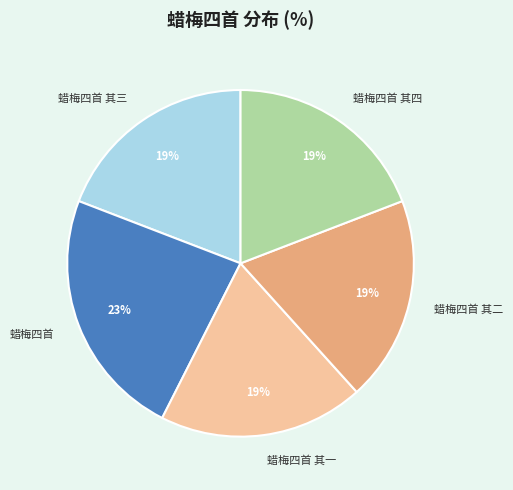

Count the number of slices in the pie.

5